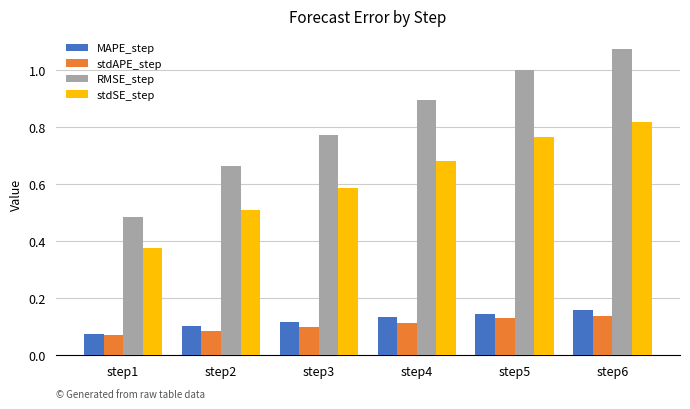

What is the sum of all stdSE_step values?

3.7